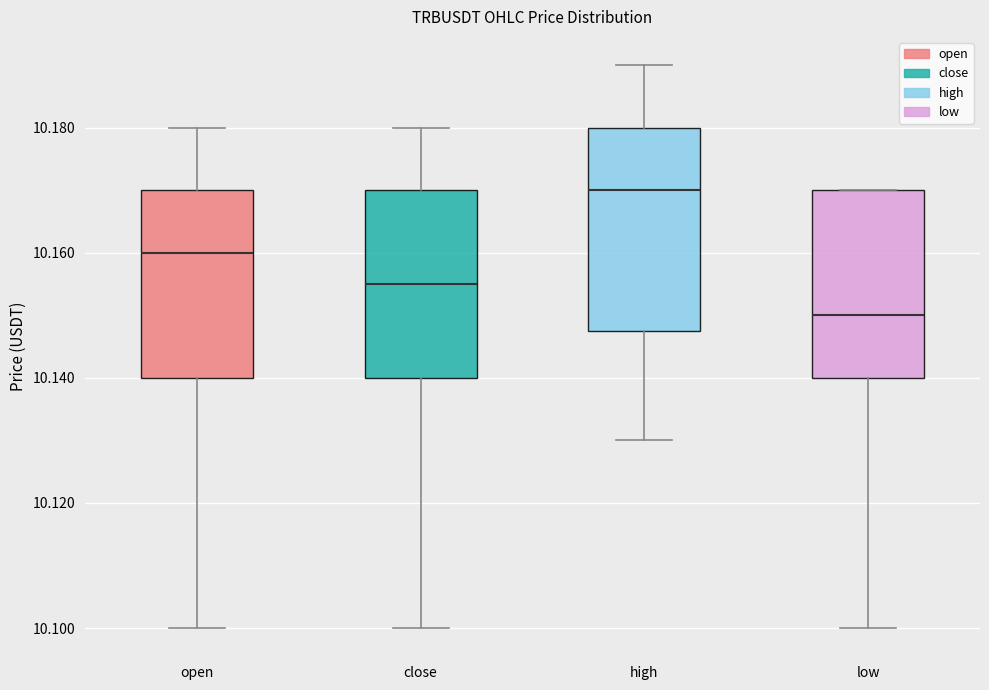

Reading left to right, read every box against the y-axis: the position of its median line, the range the box covers, and the ends of its whiskers. The values are not printed on the chart, so give them approximately, as read against the axis.

open: median 10.160, box 10.140 to 10.170, whiskers 10.100 to 10.180
close: median 10.156, box 10.140 to 10.170, whiskers 10.100 to 10.180
high: median 10.170, box 10.148 to 10.180, whiskers 10.130 to 10.190
low: median 10.150, box 10.140 to 10.170, whiskers 10.100 to 10.170